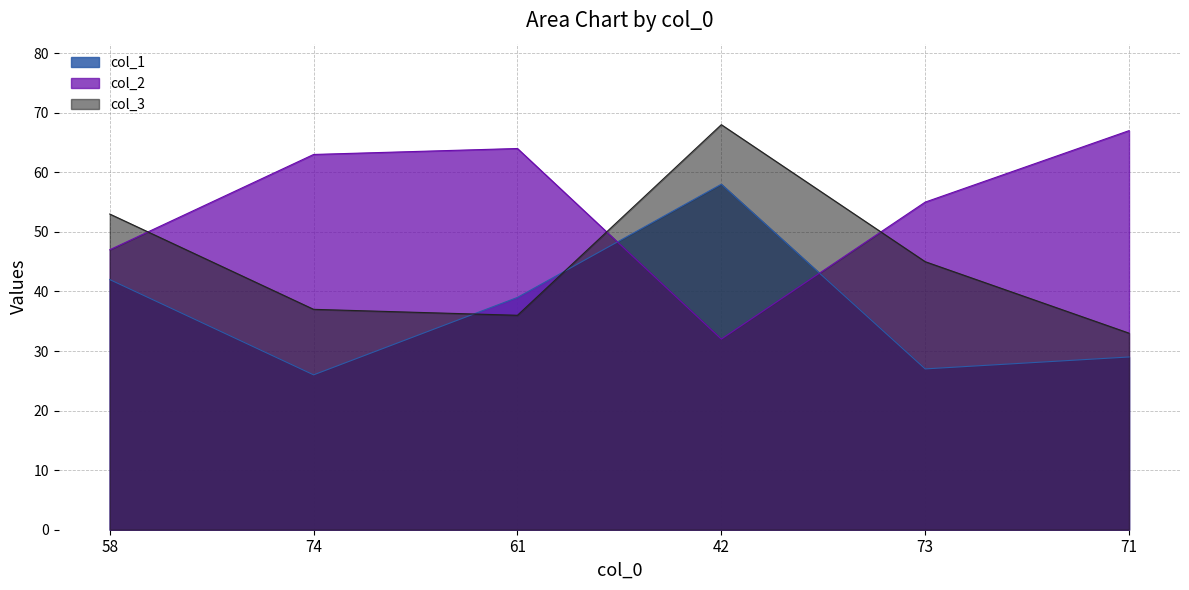

What is the label of the 6th point from the left?

71